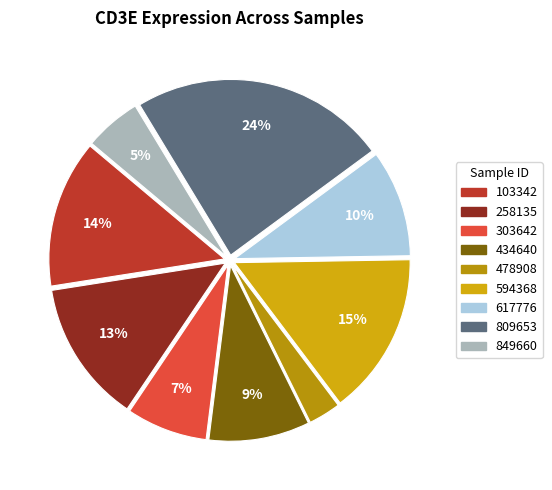

To the nearest percent, what is the average slice percentage?

11%